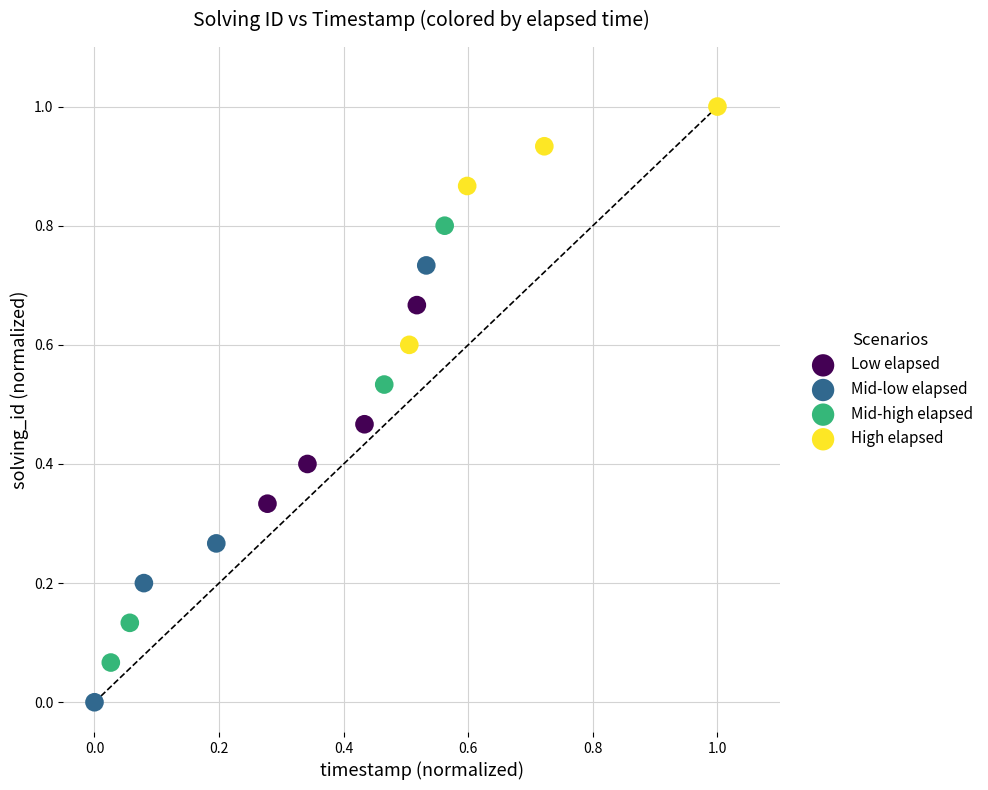

Which series reaches the maximum Y coordinate?

High elapsed